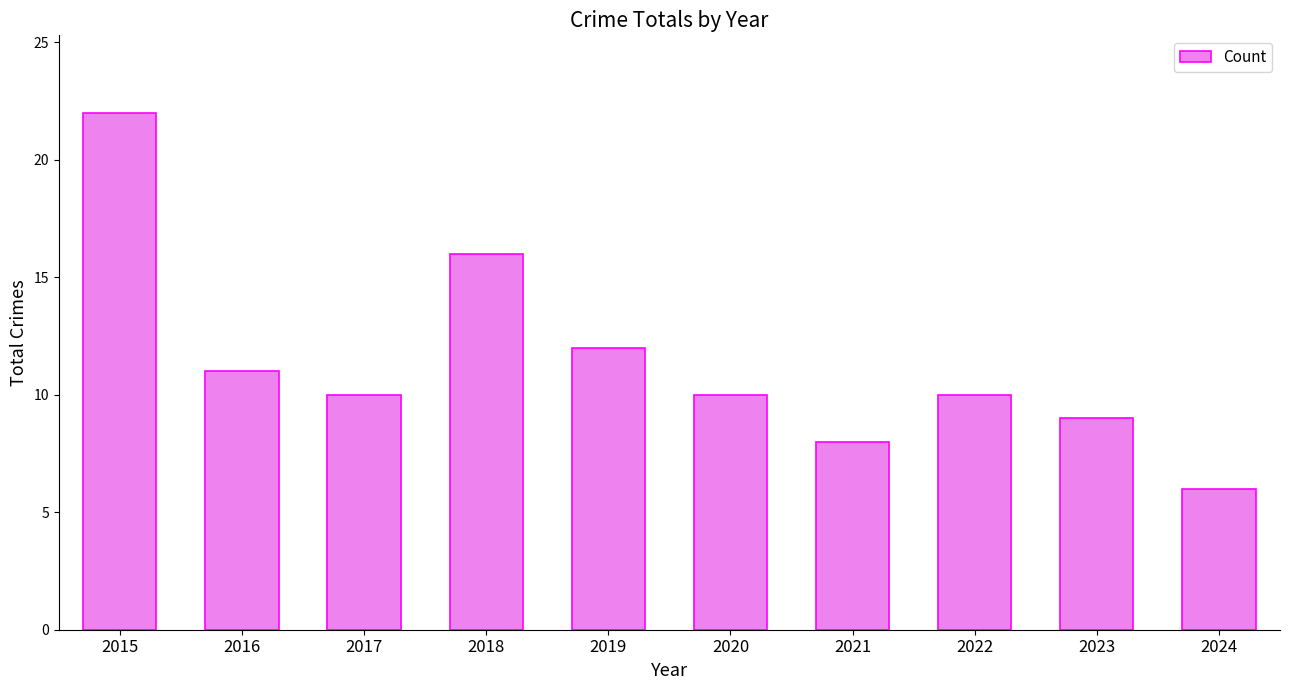

What is the value of the 5th bar from the left?

12